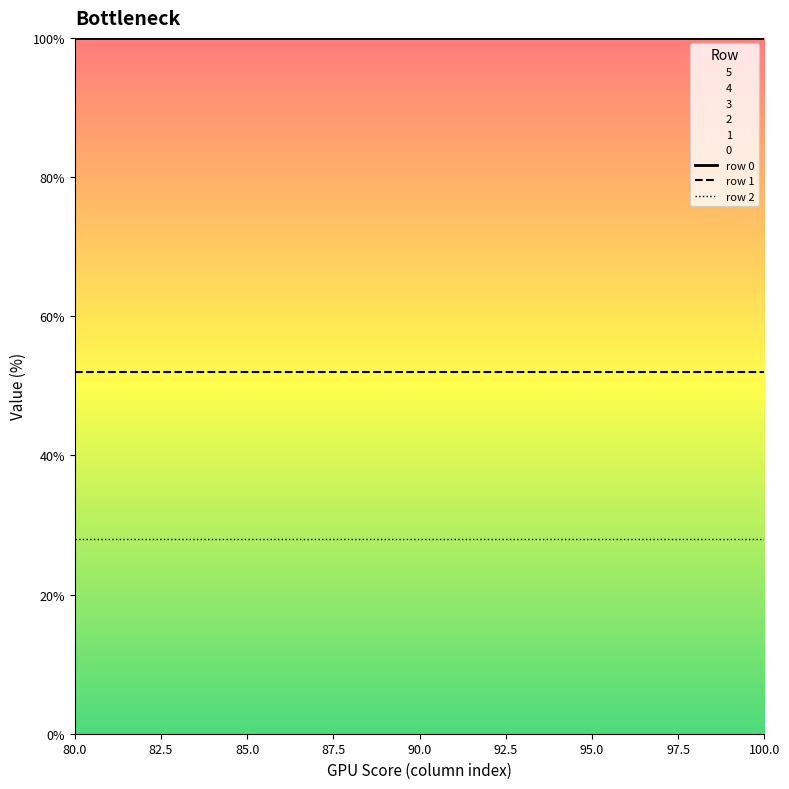

True or false: 0 and 3 cross at least once.

False